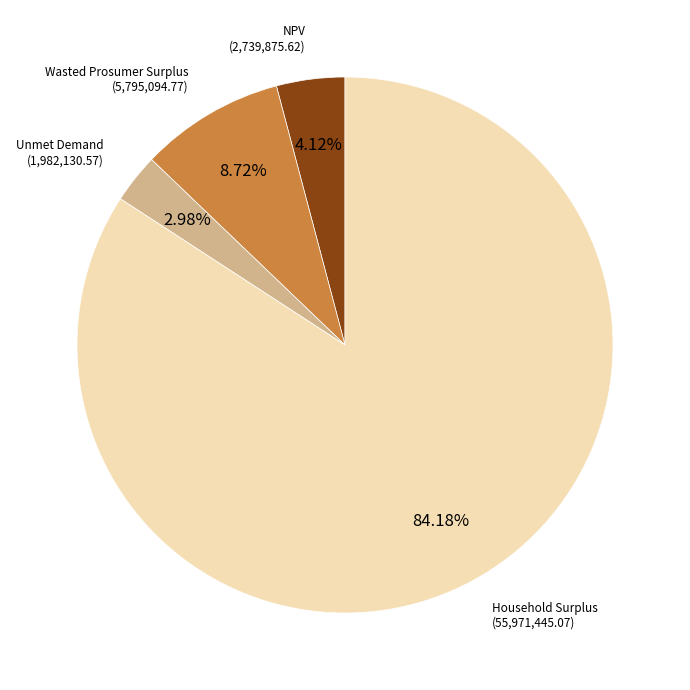

Is there any slice that represents more than half of the pie?

Yes